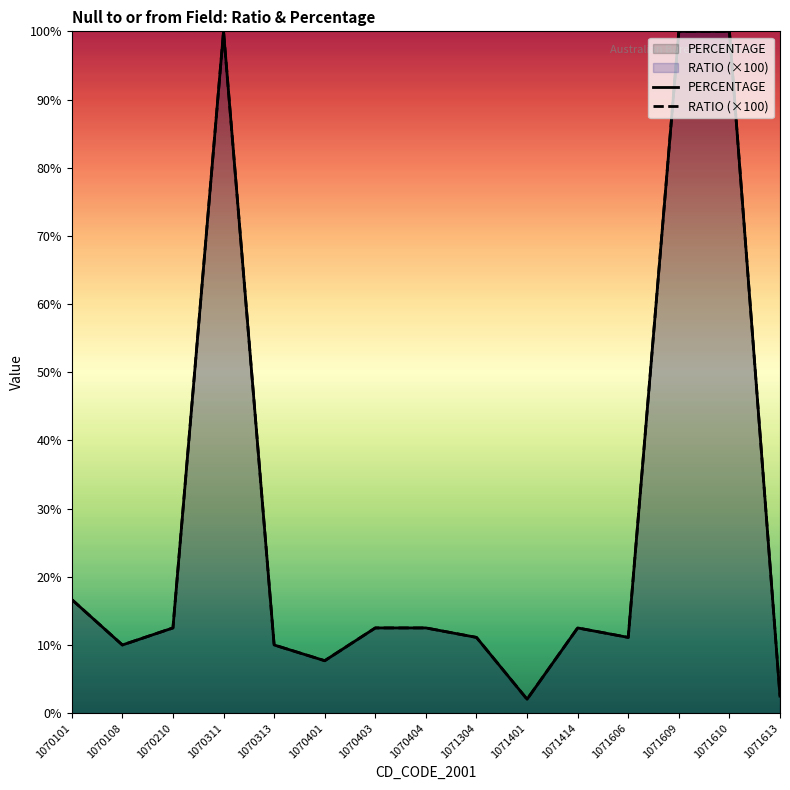

At how many categories does at least one series exceed 45?

3